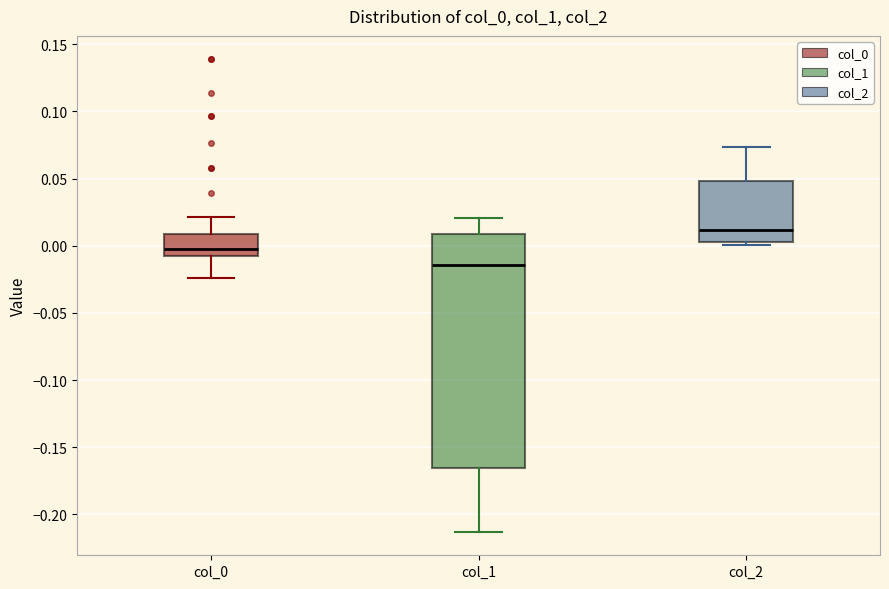

Which box is the tallest, from its lower edge to its upper edge?

col_1